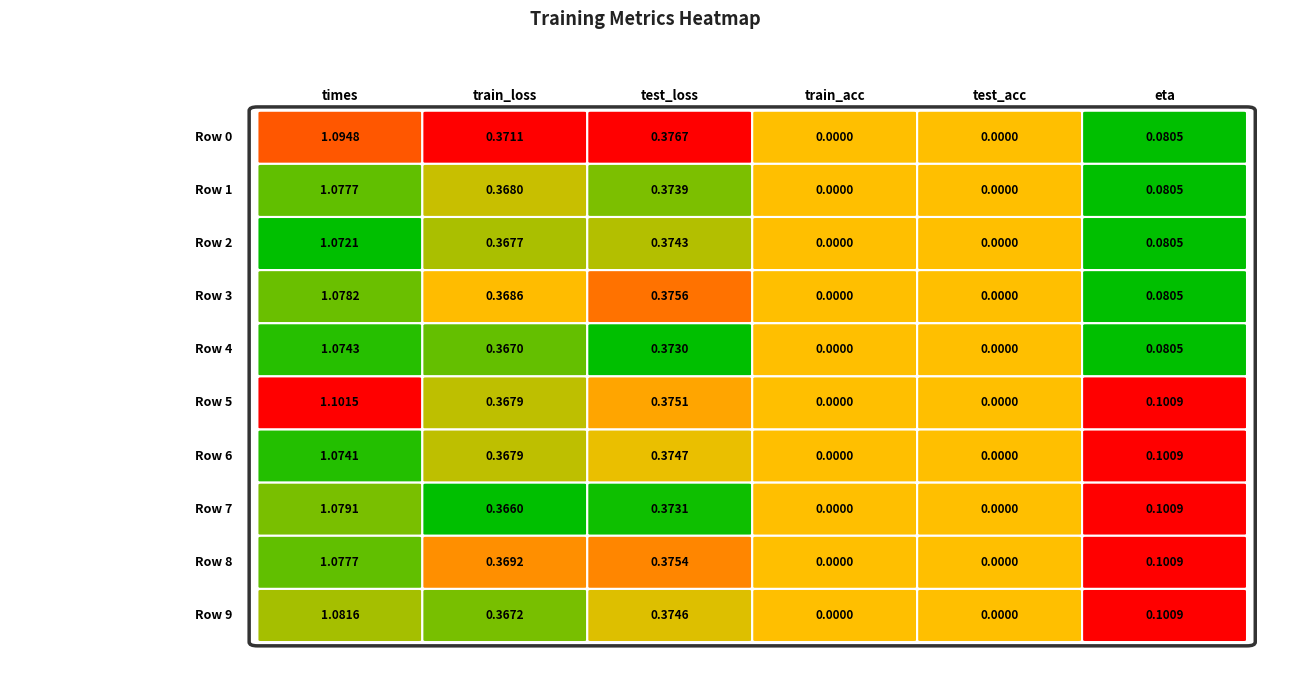

Reading left to right, list all the values displayed in this chart.

times: Row 0=1.1	Row 1=1.1	Row 2=1.1	Row 3=1.1	Row 4=1.1	Row 5=1.1	Row 6=1.1	Row 7=1.1	Row 8=1.1	Row 9=1.1
train_loss: Row 0=0.4	Row 1=0.4	Row 2=0.4	Row 3=0.4	Row 4=0.4	Row 5=0.4	Row 6=0.4	Row 7=0.4	Row 8=0.4	Row 9=0.4
test_loss: Row 0=0.4	Row 1=0.4	Row 2=0.4	Row 3=0.4	Row 4=0.4	Row 5=0.4	Row 6=0.4	Row 7=0.4	Row 8=0.4	Row 9=0.4
train_acc: Row 0=0.0	Row 1=0.0	Row 2=0.0	Row 3=0.0	Row 4=0.0	Row 5=0.0	Row 6=0.0	Row 7=0.0	Row 8=0.0	Row 9=0.0
test_acc: Row 0=0.0	Row 1=0.0	Row 2=0.0	Row 3=0.0	Row 4=0.0	Row 5=0.0	Row 6=0.0	Row 7=0.0	Row 8=0.0	Row 9=0.0
eta: Row 0=0.1	Row 1=0.1	Row 2=0.1	Row 3=0.1	Row 4=0.1	Row 5=0.1	Row 6=0.1	Row 7=0.1	Row 8=0.1	Row 9=0.1